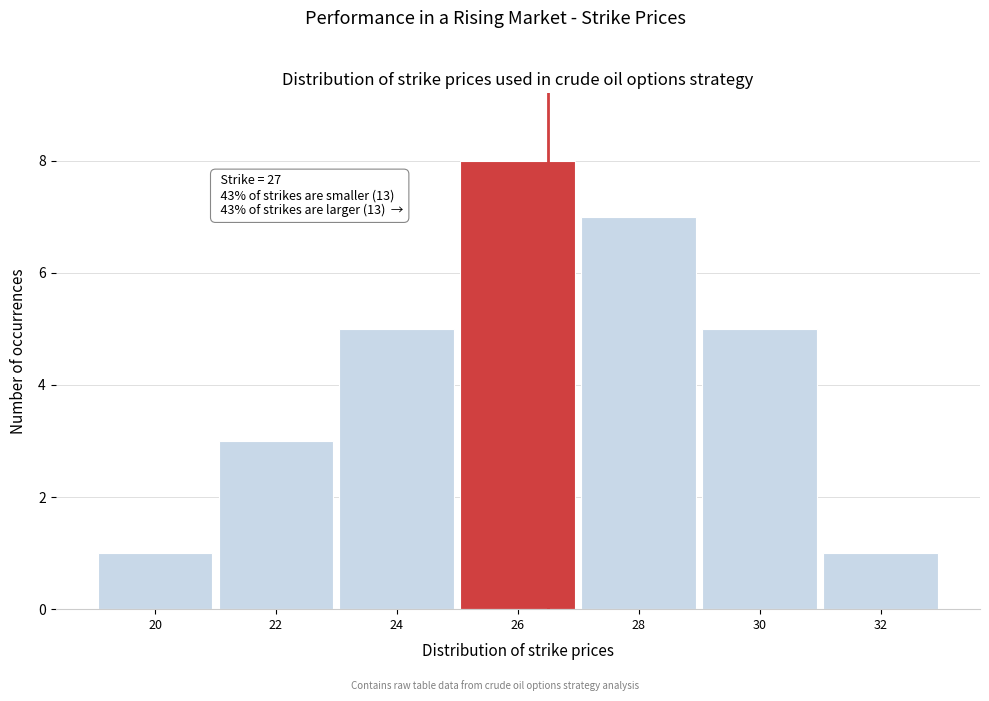

Reading left to right, extract all data points from this chart.

1	3	5	8	7	5	1